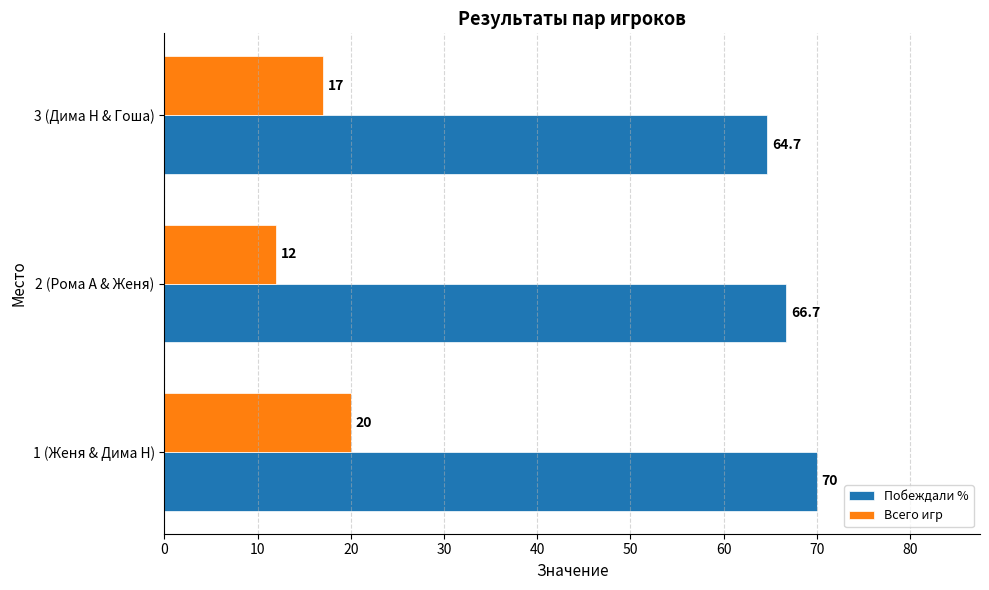

List the series in order of their overall mean, highest first.

Побеждали %, Всего игр